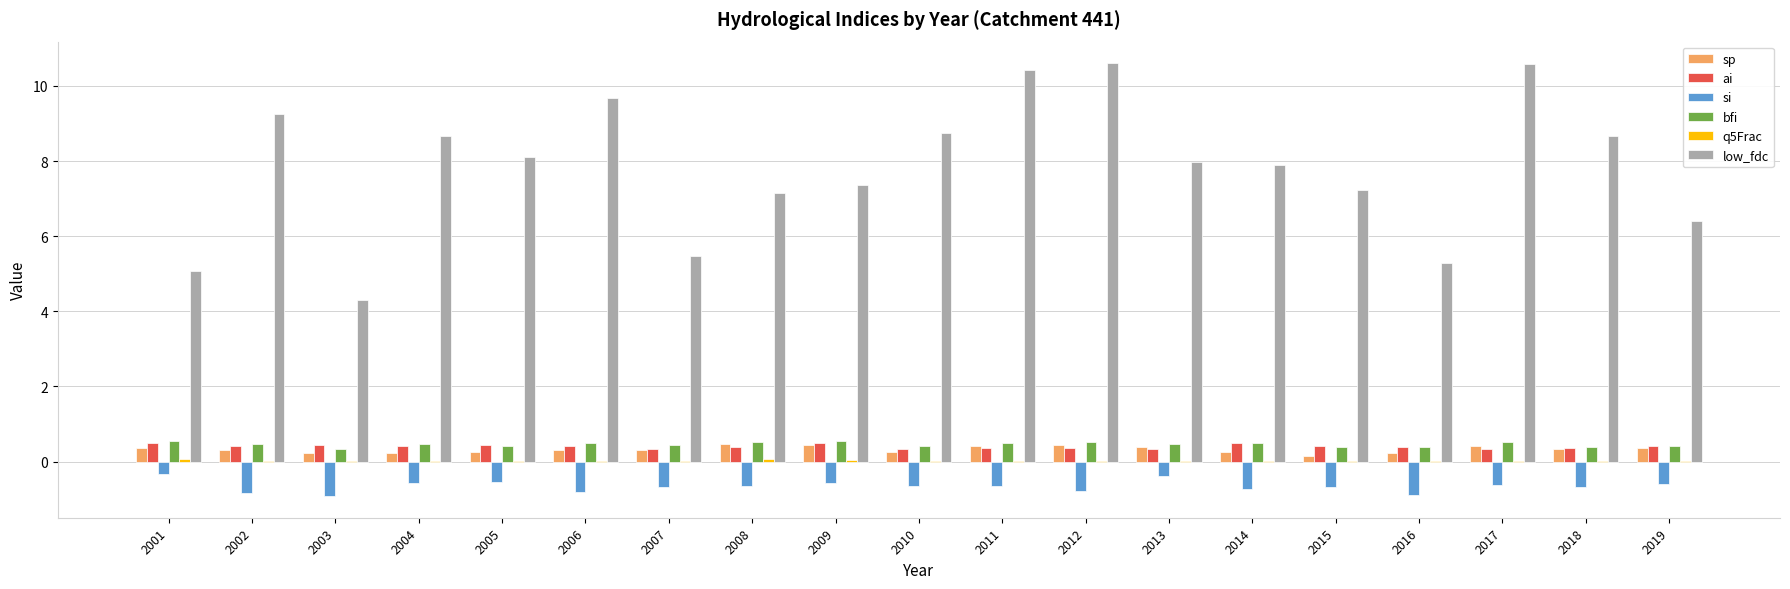

Which series changed the most between 2004 and 2016?

low_fdc